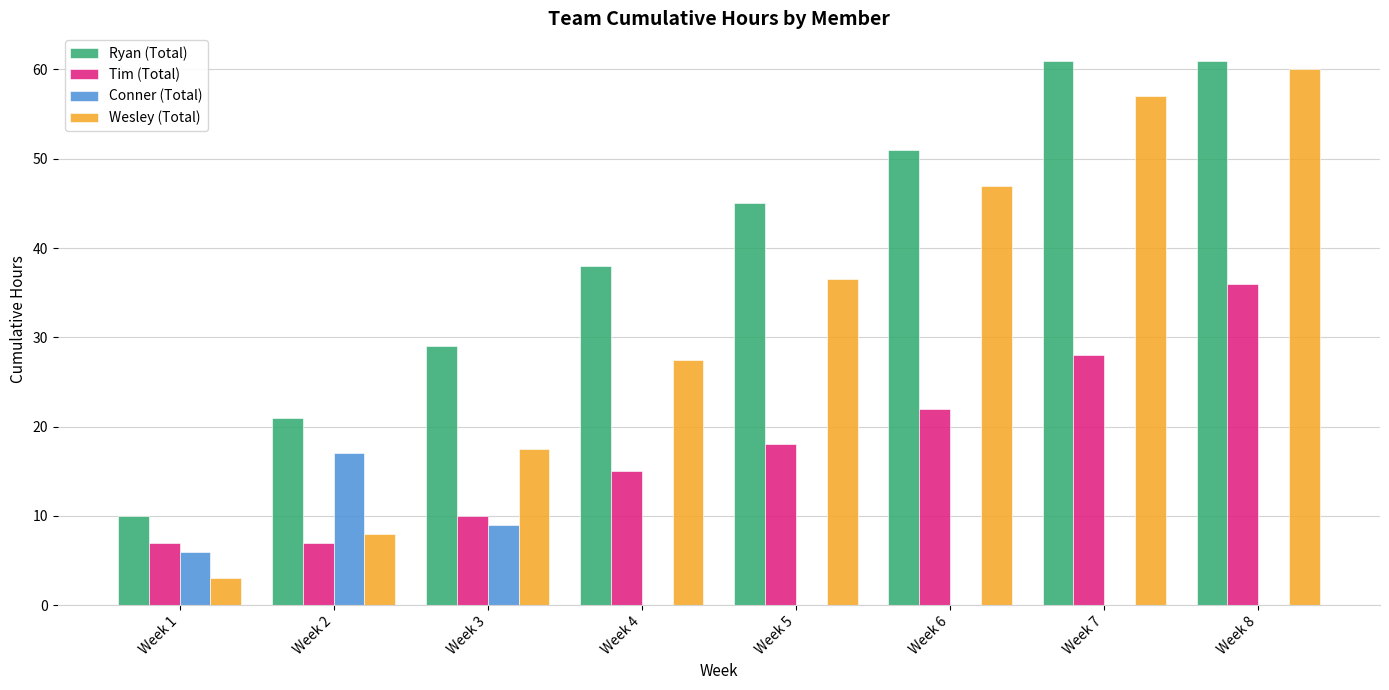

What is the sum of the Ryan (Total) values at Week 7 and Week 1?

71.0